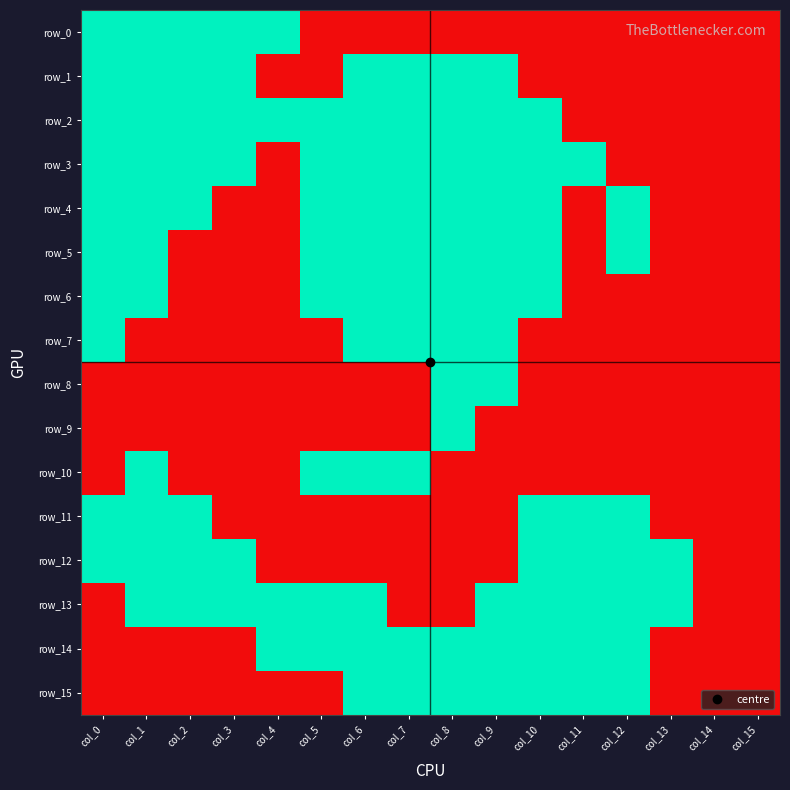

Which series has the largest range (max minus min)?

row_0